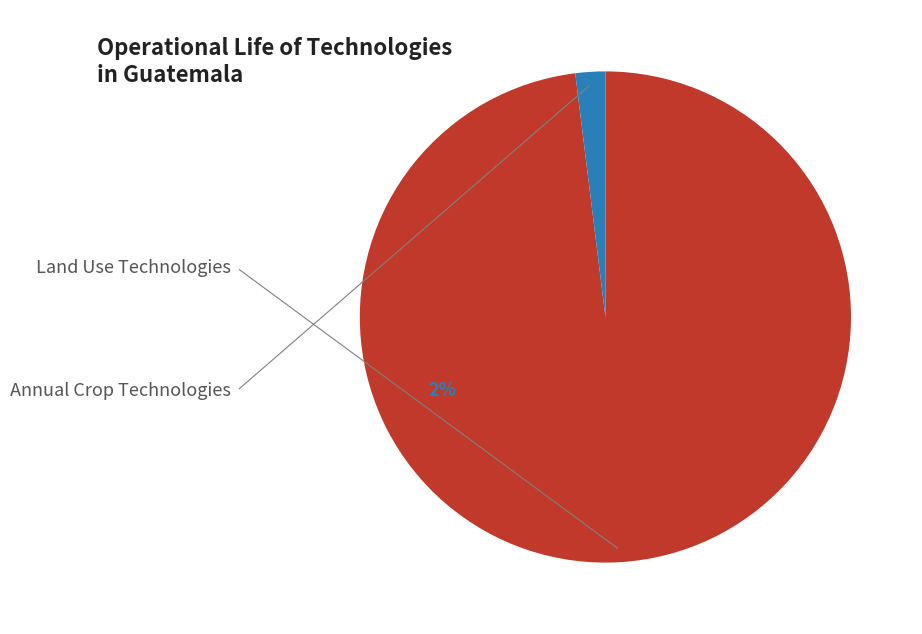

Is there any slice that represents more than half of the pie?

Yes